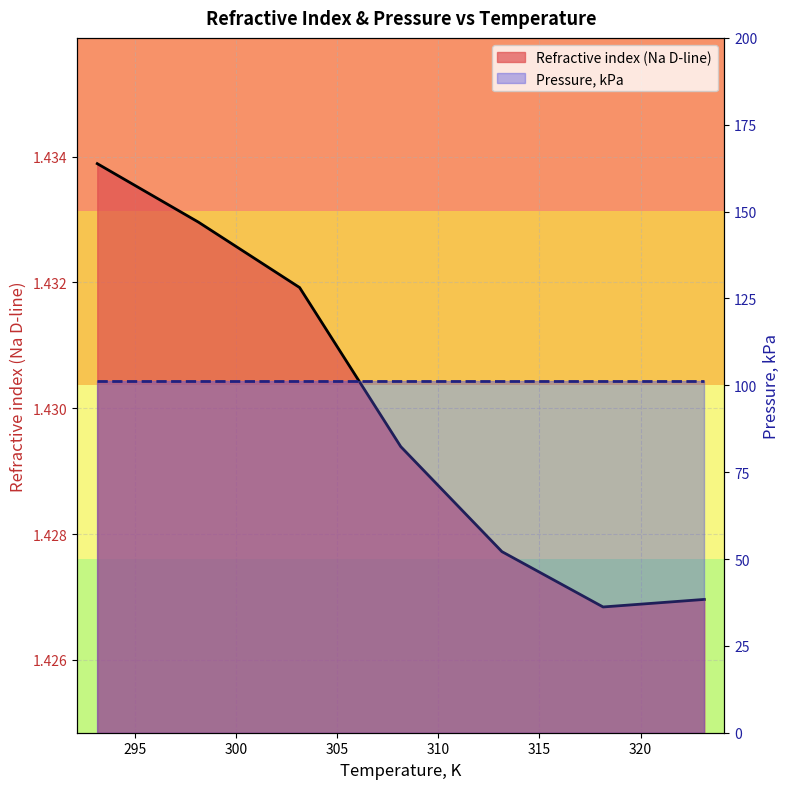

What is the ratio of the value at 318.15 to the value at 293.15?

1.0